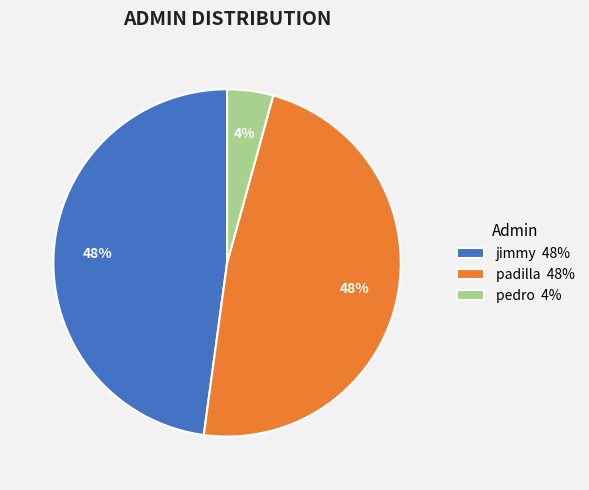

Is jimmy the majority of the pie?

No